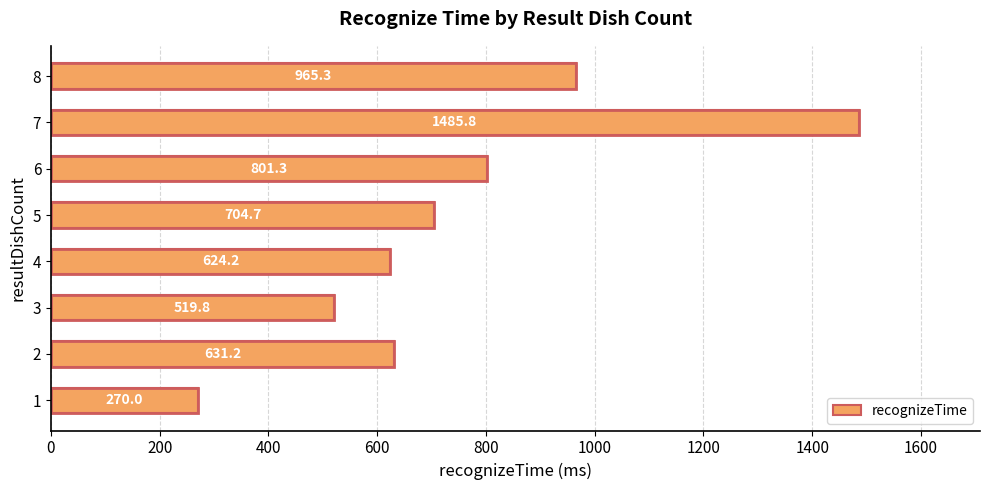

List the labels in order of value, smallest first.

1, 3, 4, 2, 5, 6, 8, 7